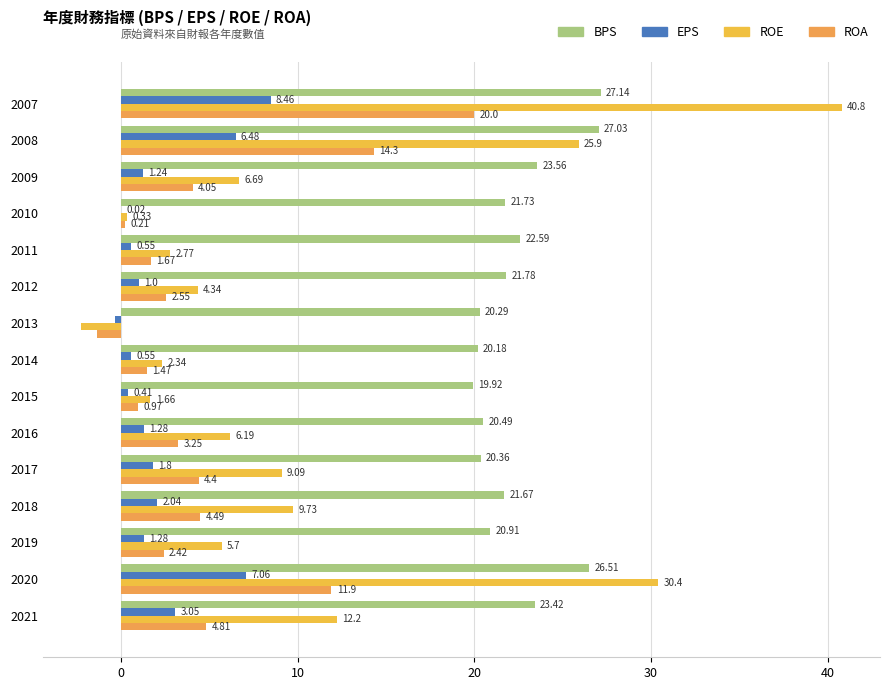

Count the number of categories in the chart.

15